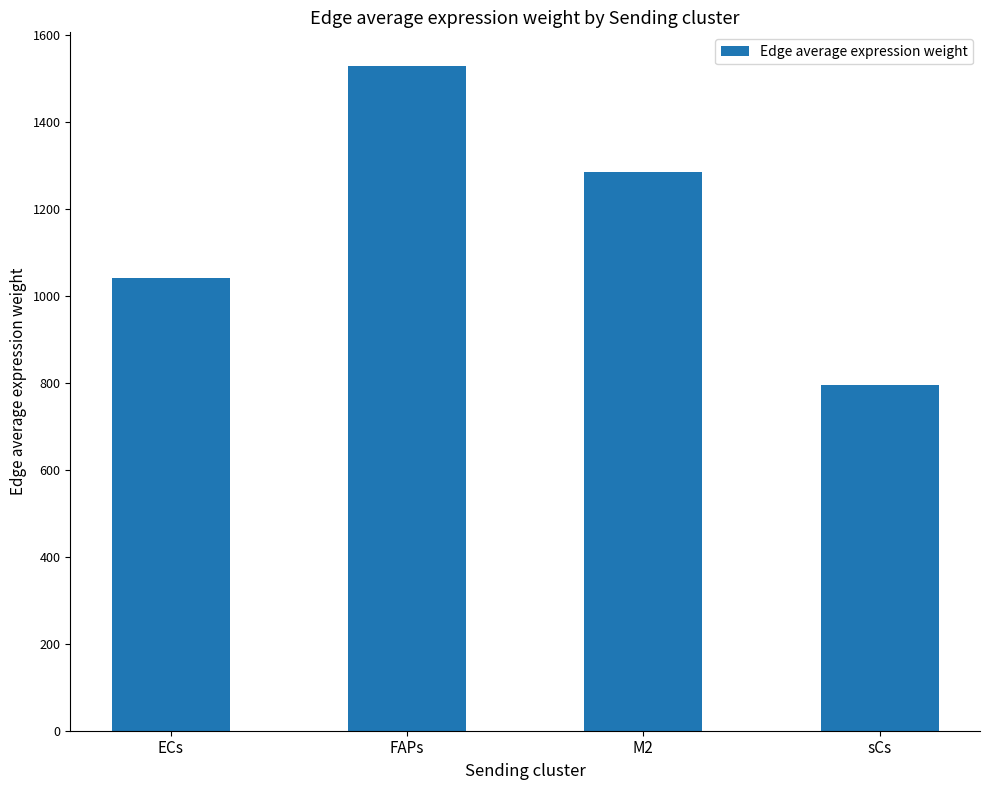

What is the change in value from ECs to sCs?

-247.7